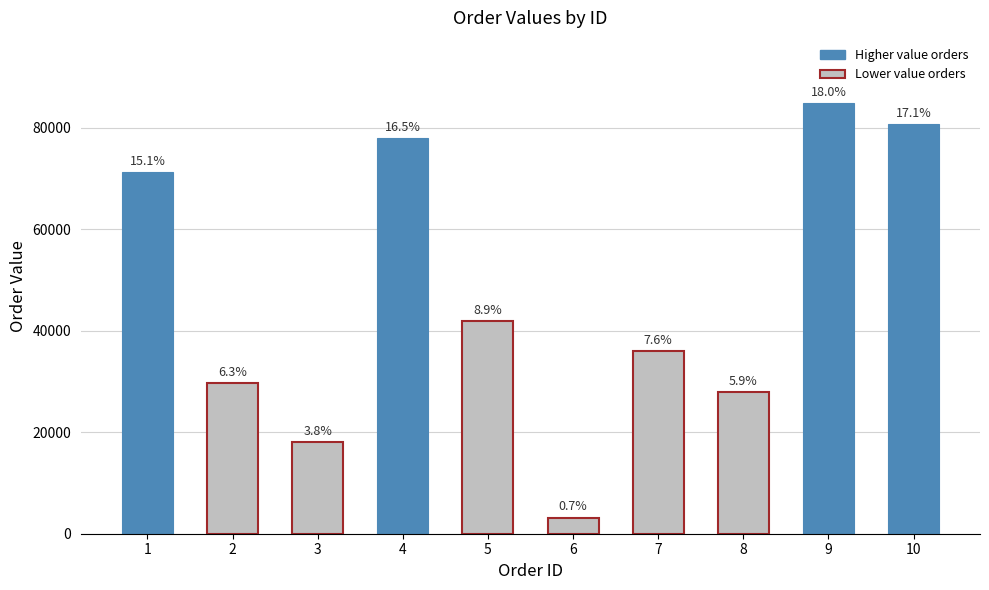

How many bars are there in total?

10